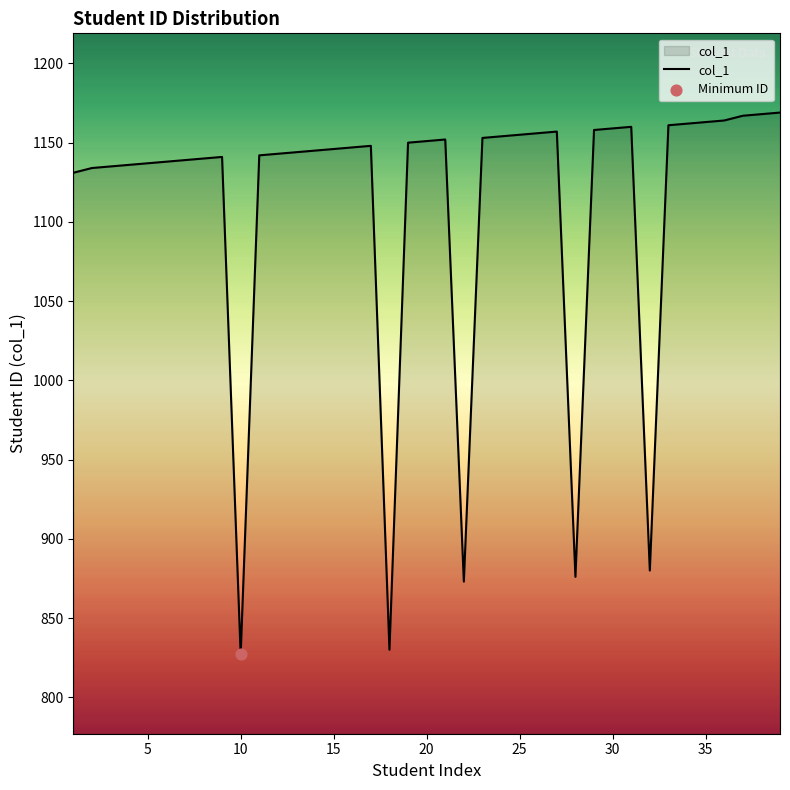

What is the greatest value displayed?

1169